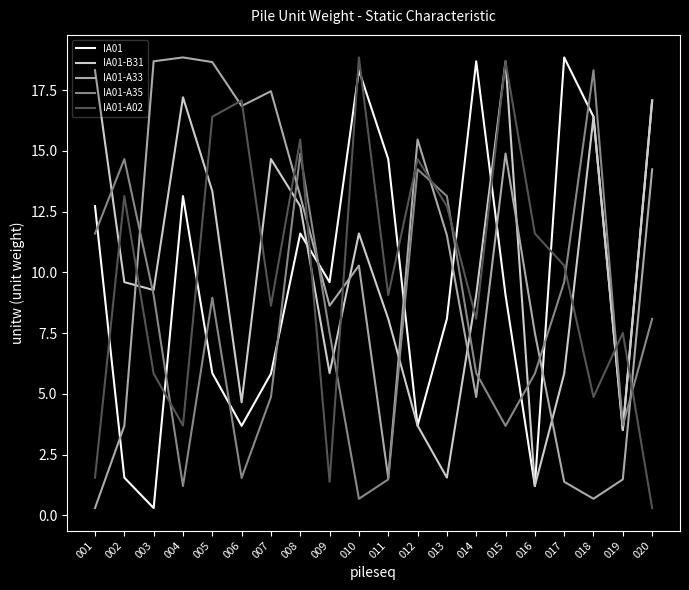

Which series changed the most between 010 and 014?

IA01-A02